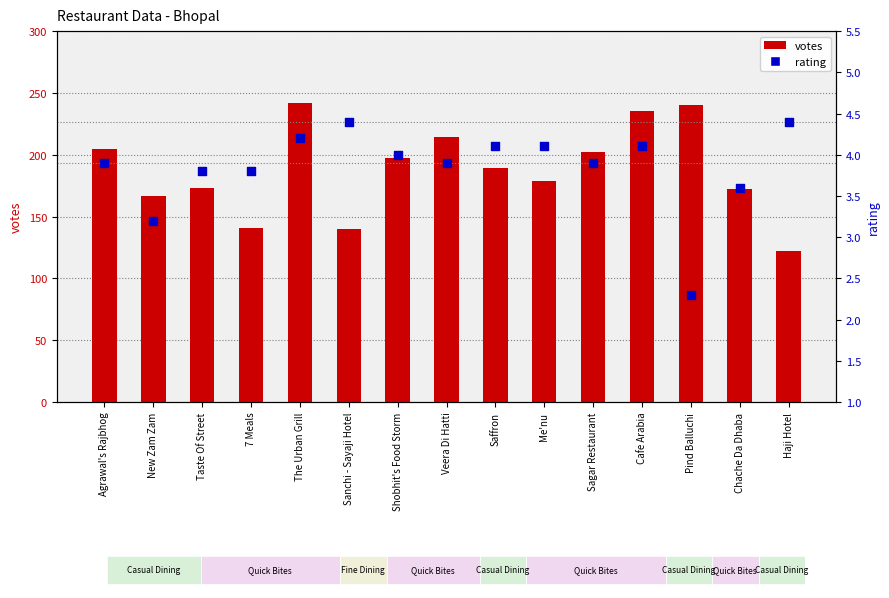

Which series contains the lowest Y value?

rating